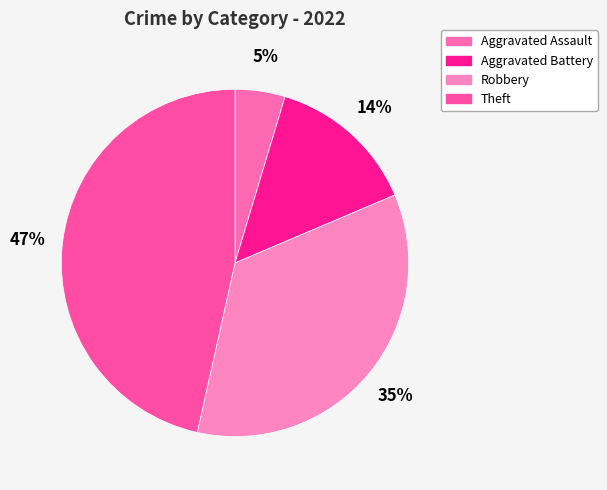

Is there a majority slice in this chart?

No